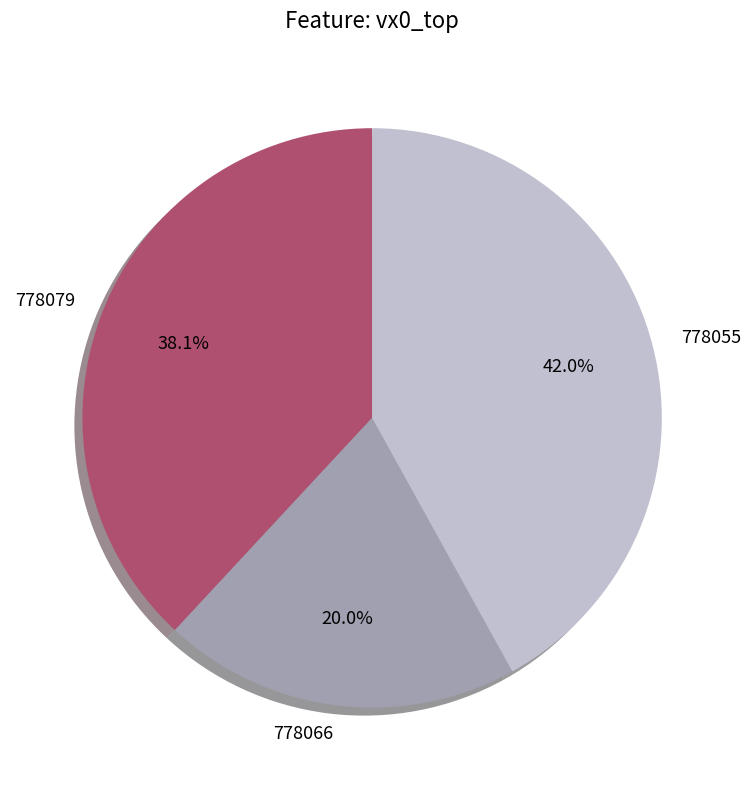

What is the smallest slice in the pie chart?

778066